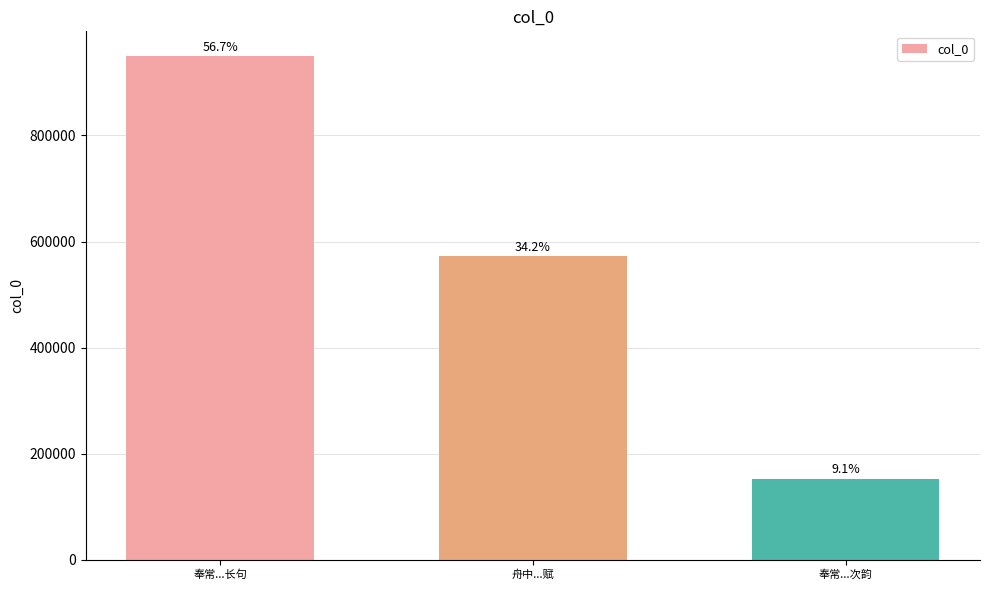

How many bars are there in total?

3